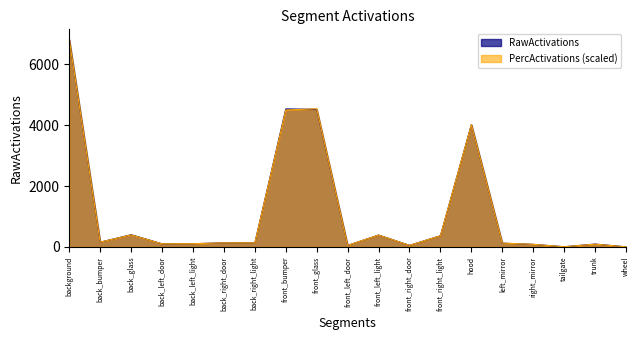

How many lines are shown in the chart?

2